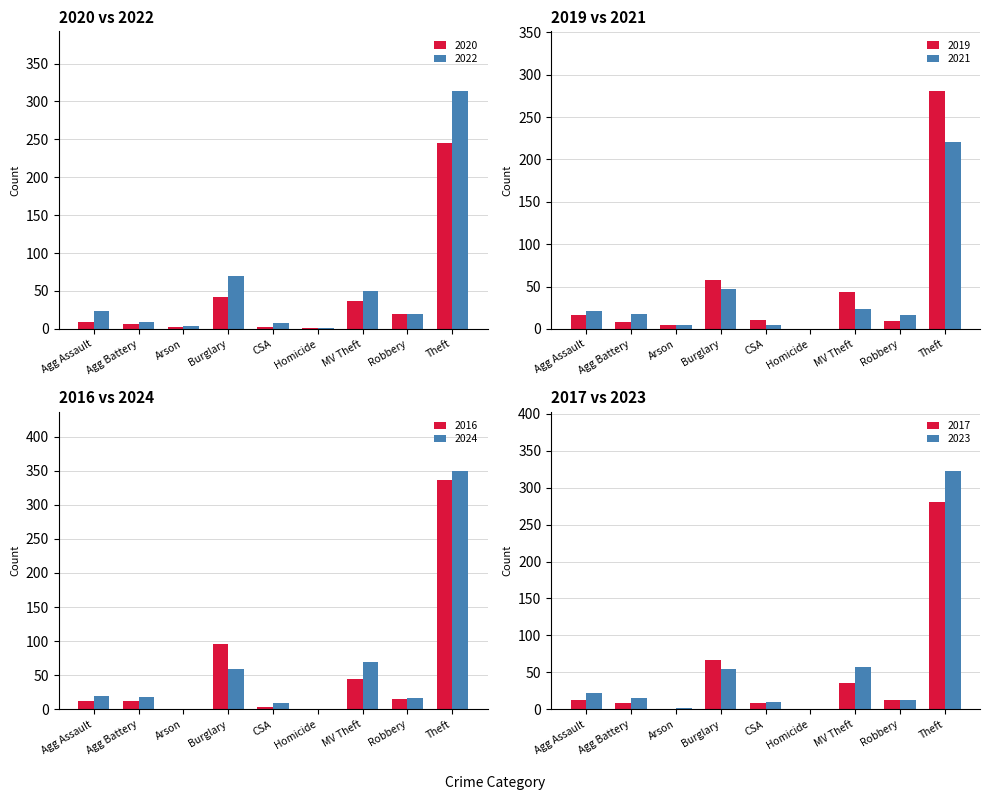

What is the difference between the 2020 values at MV Theft and CSA?

35